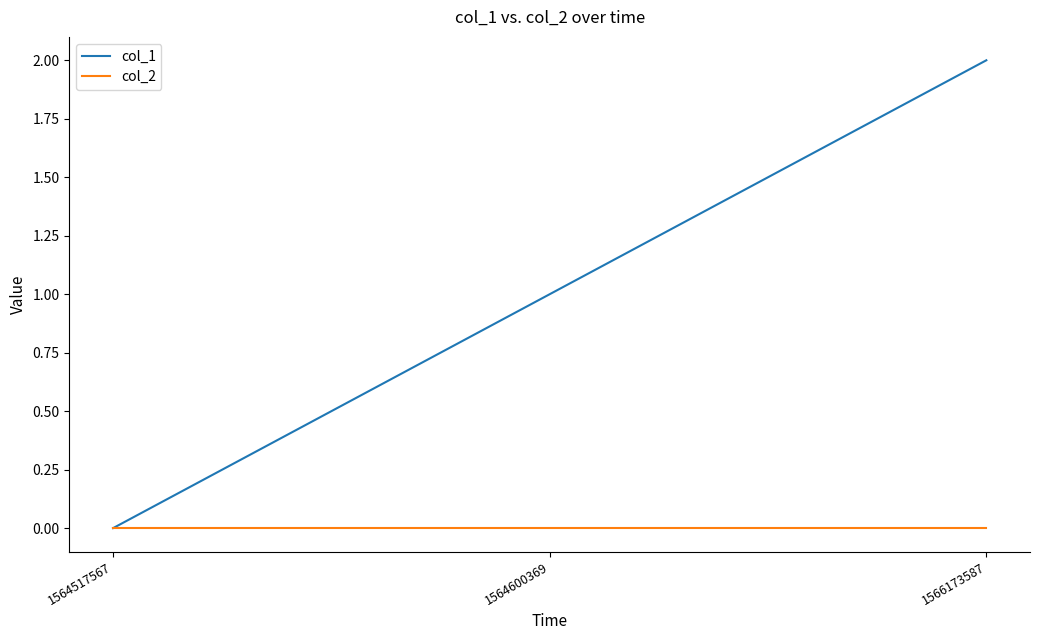

How many values in col_1 are above zero?

2